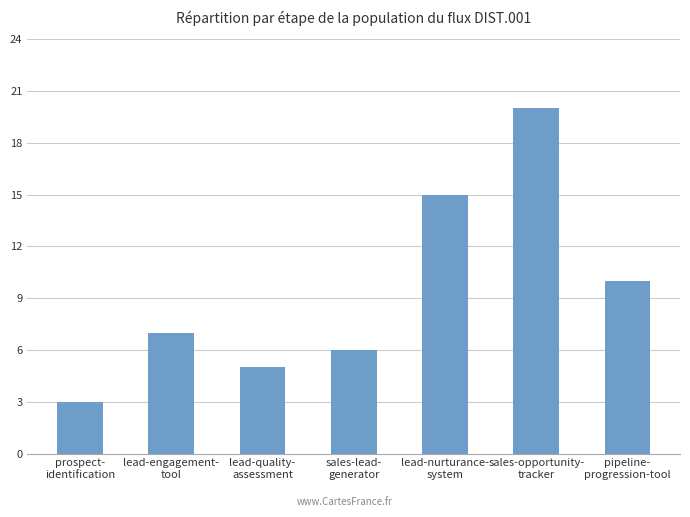

Rank the categories by value from highest to lowest.

sales-opportunity-
tracker, lead-nurturance-
system, pipeline-
progression-tool, lead-engagement-
tool, sales-lead-
generator, lead-quality-
assessment, prospect-
identification